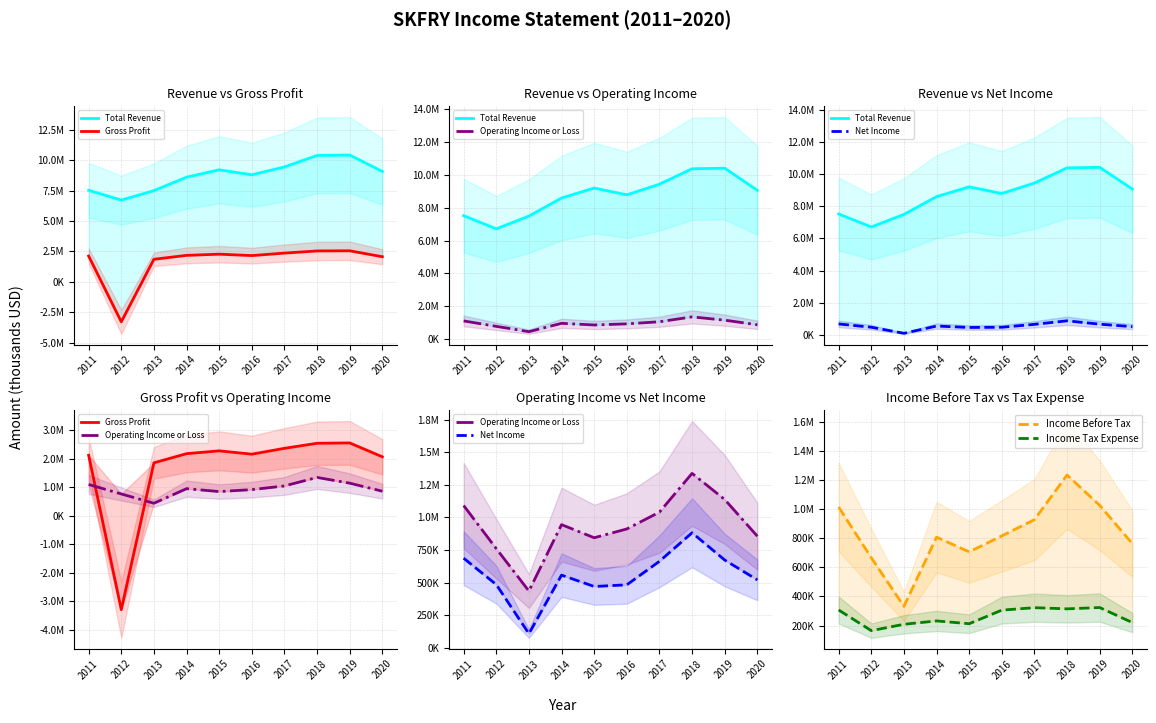

How many series are shown in this chart?

6